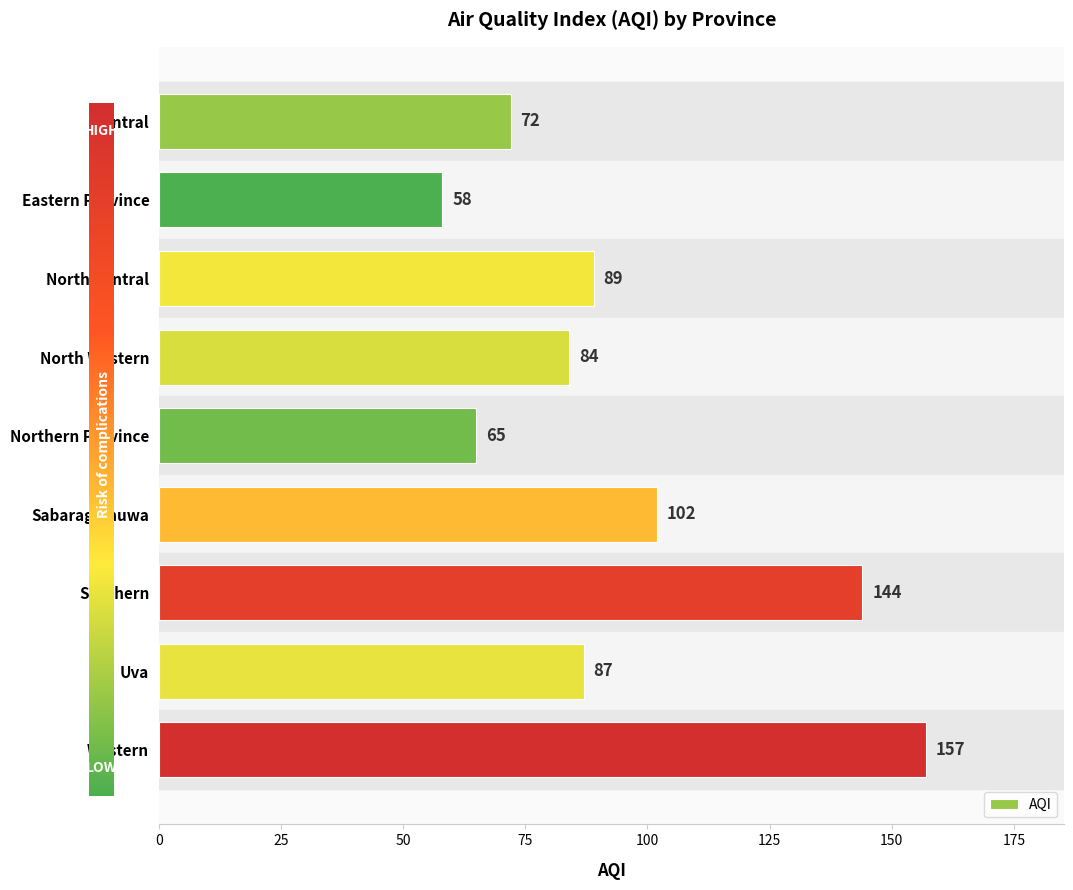

How many data points are less than 87?

4